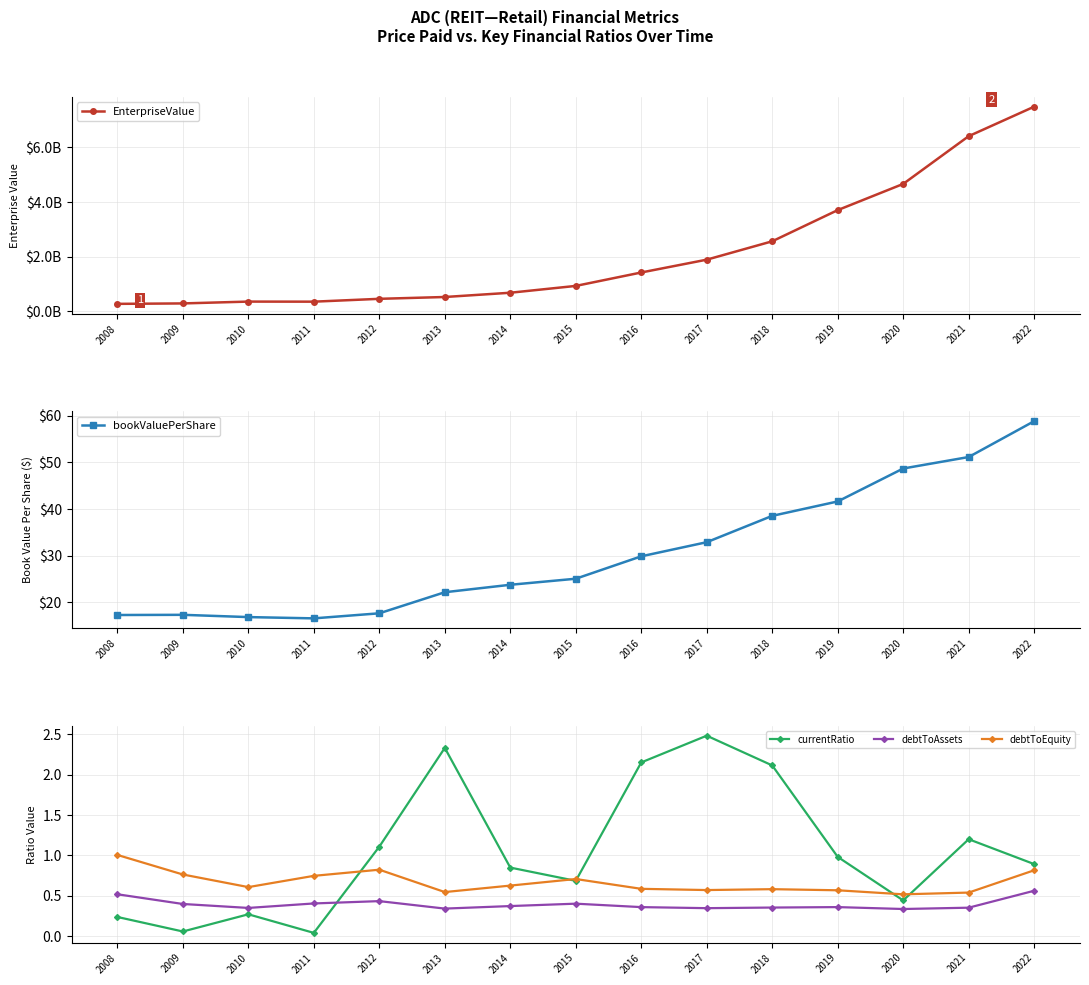

Between 2014 and 2009, which is larger?

2014